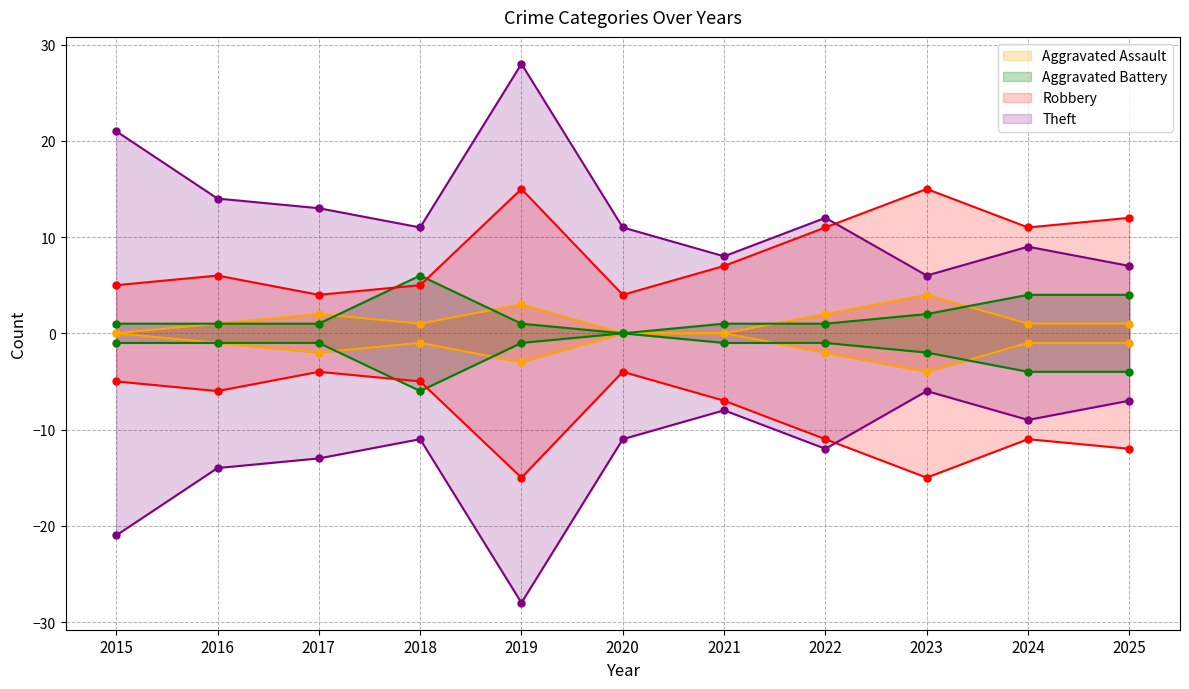

List the series in order of their peak value, lowest first.

Aggravated Assault, Aggravated Battery, Robbery, Theft